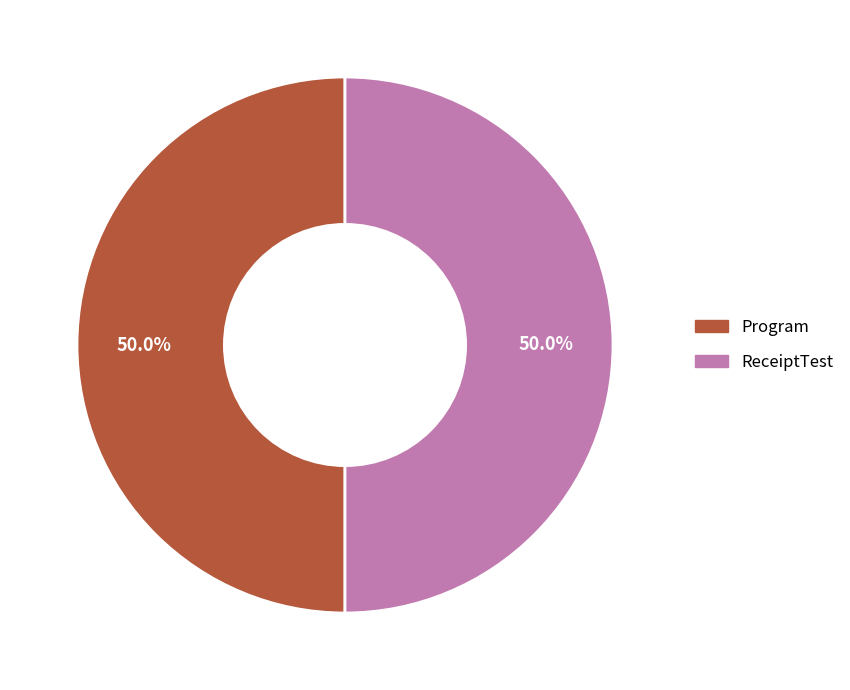

What percentage do ReceiptTest and Program together represent?

100.0%